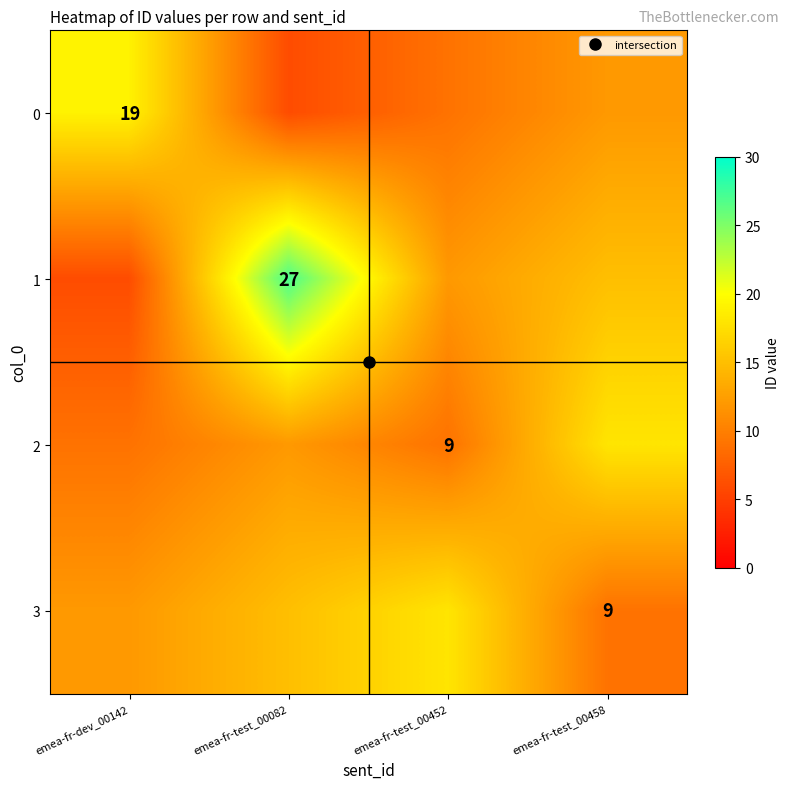

How many values in the 0 series are below 12?

2